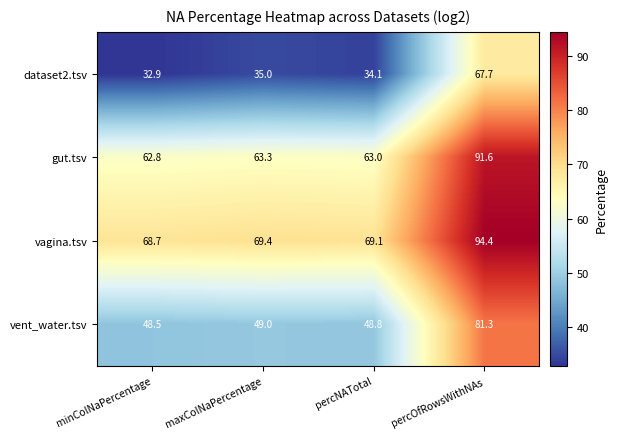

At how many categories does at least one series exceed 91?

1